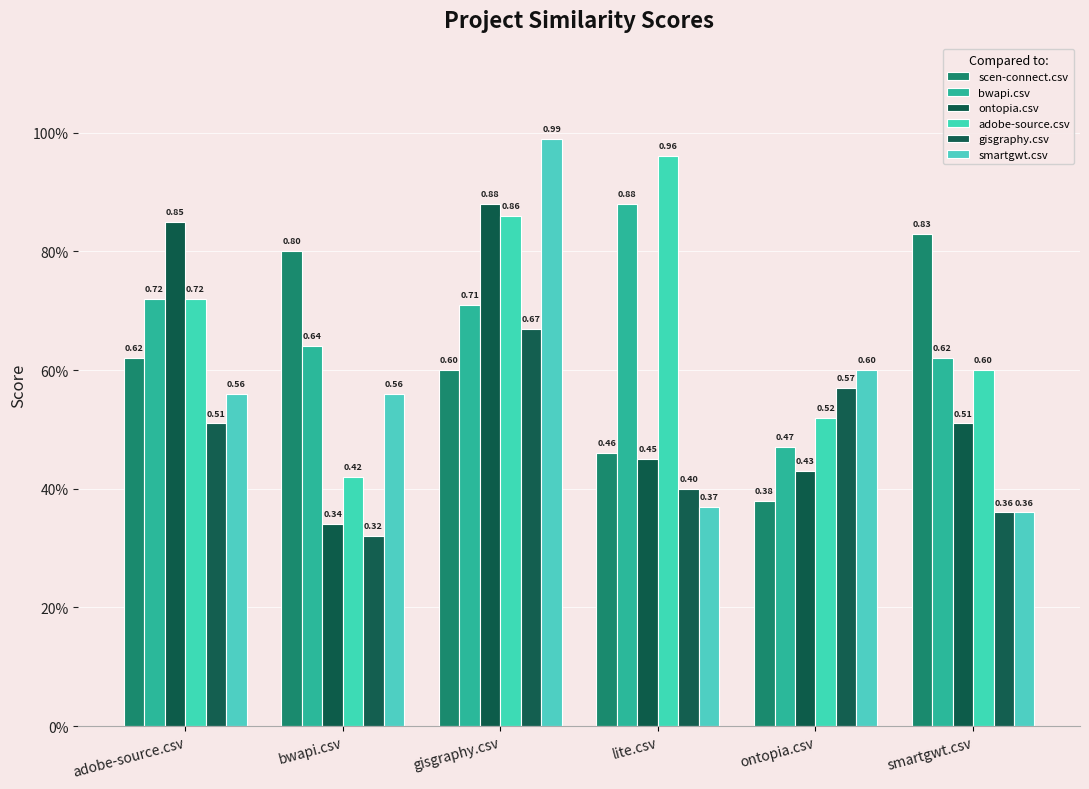

Which label corresponds to the smallest value in the chart?

bwapi.csv